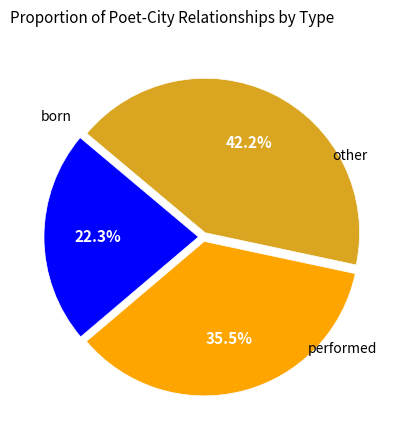

To the nearest percent, what is the average slice percentage?

33%